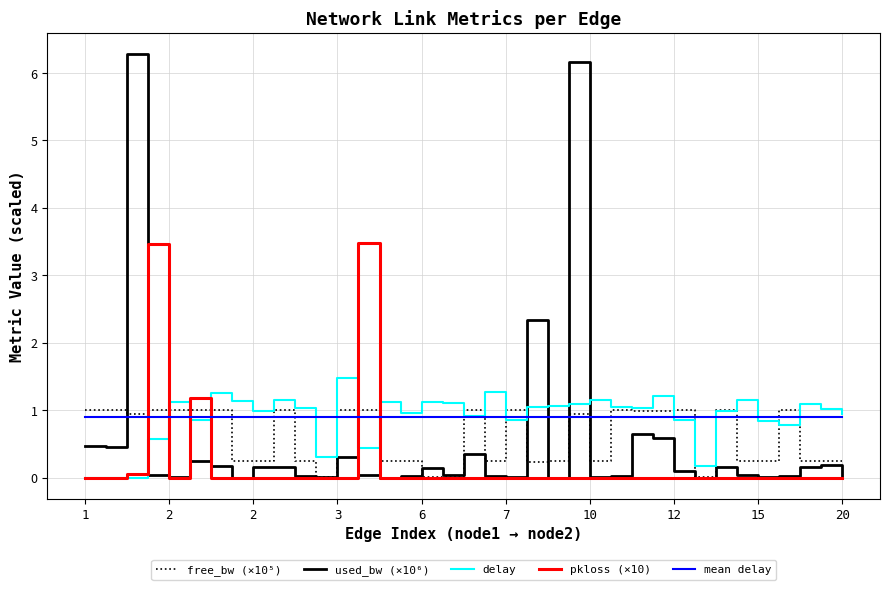

What is the sum of all free_bw (×10⁵) values?

22.4